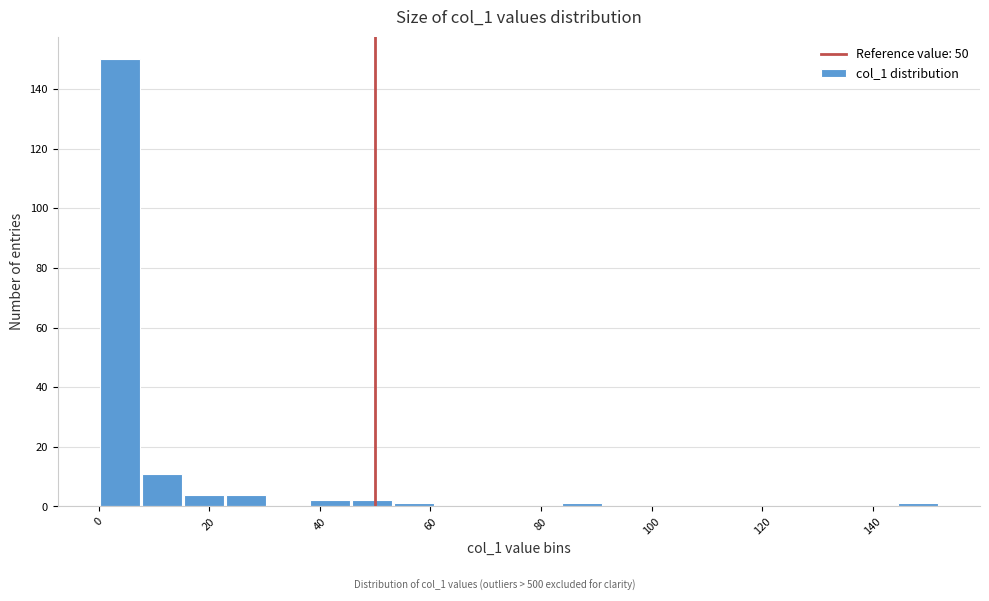

Read against the x-axis, roughly where is the centre of the tallest bar?

4